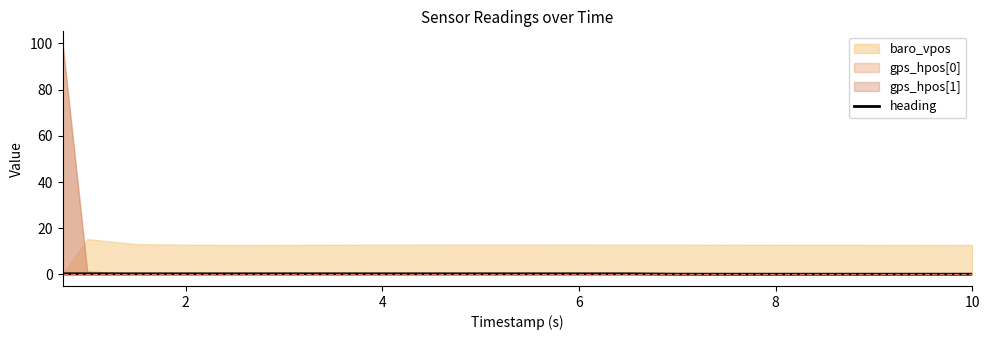

How many lines are shown in the chart?

1